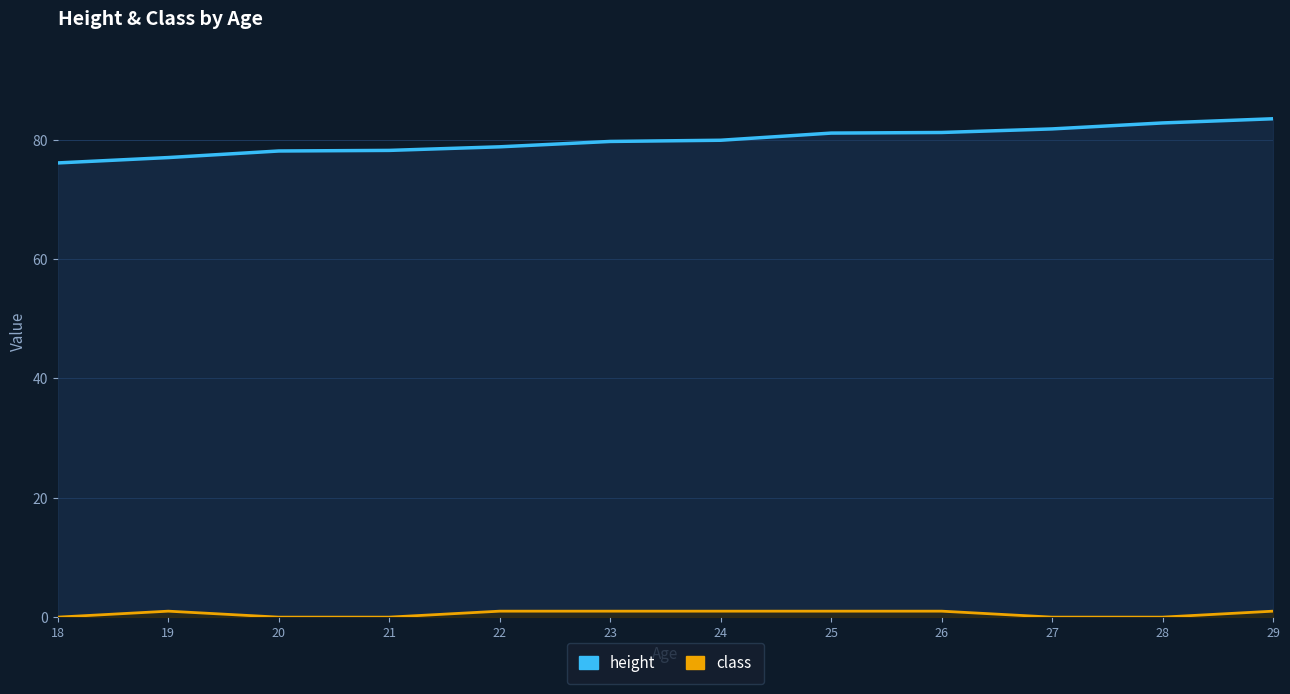

True or false: height and class intersect in this chart.

False